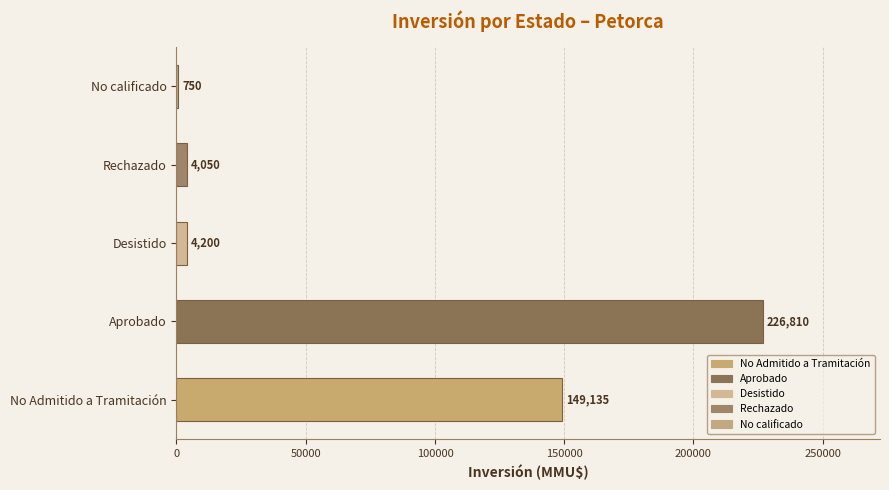

Which category has the highest value across all series?

Aprobado